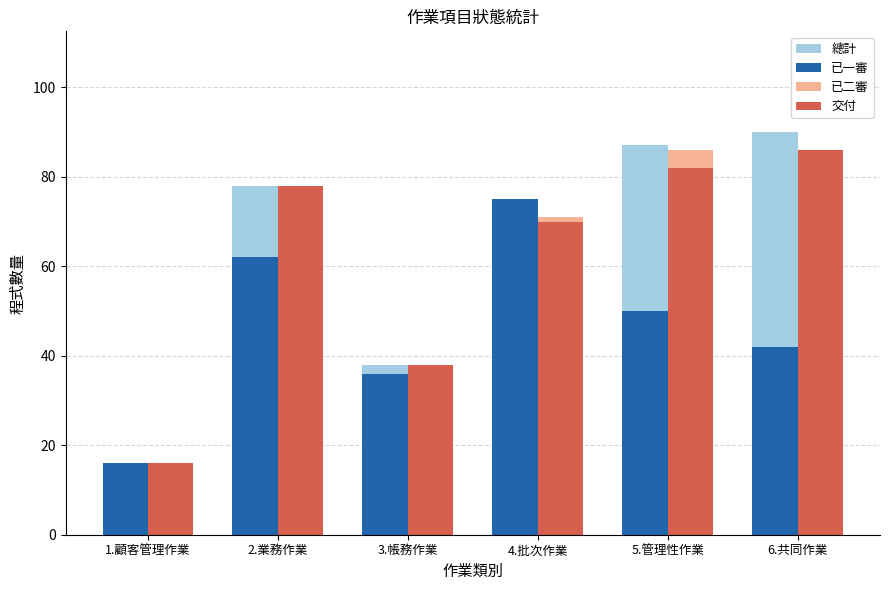

What is the spread (max minus min) of values at 4.批次作業?

5